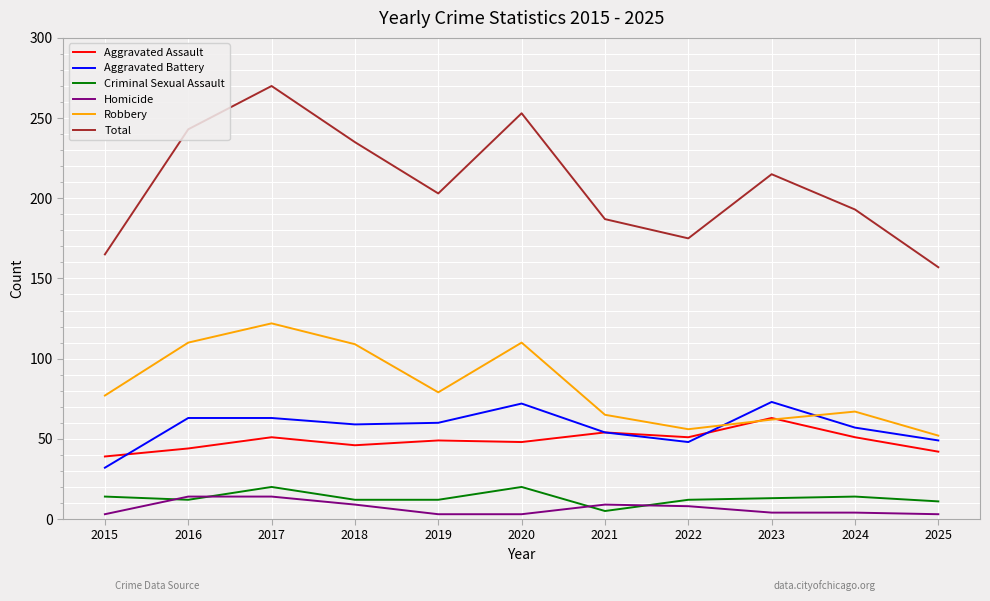

Where is Robbery nearest to the value 87?

2019